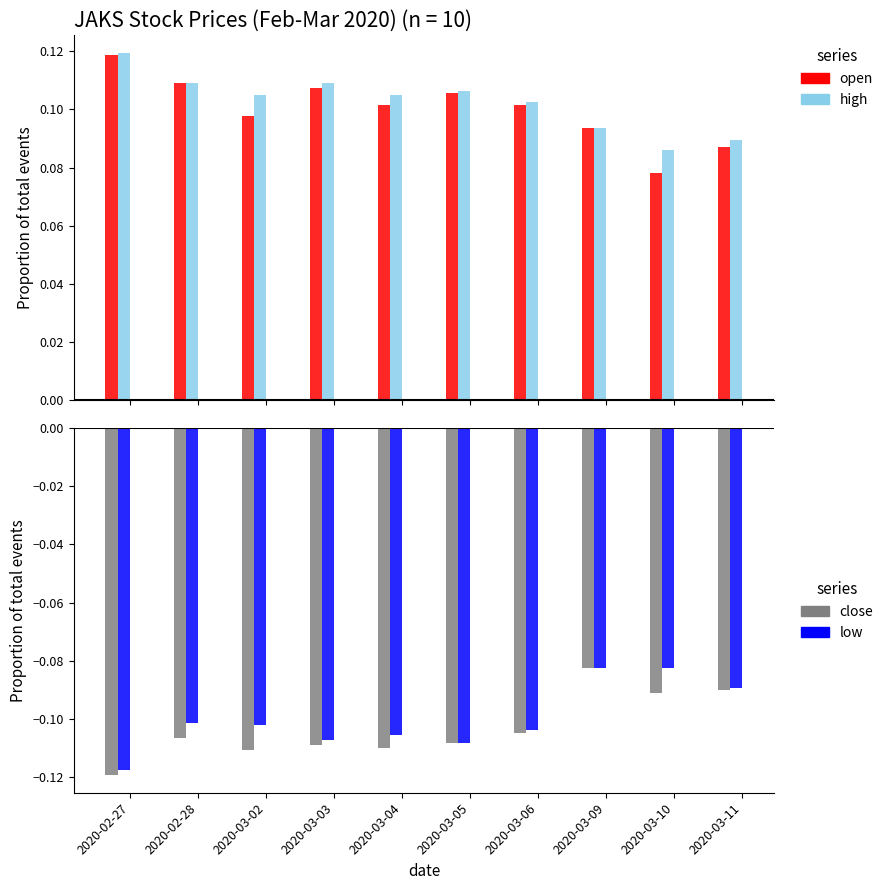

The value of low at 2020-03-10 is -0.1. True or false?

False